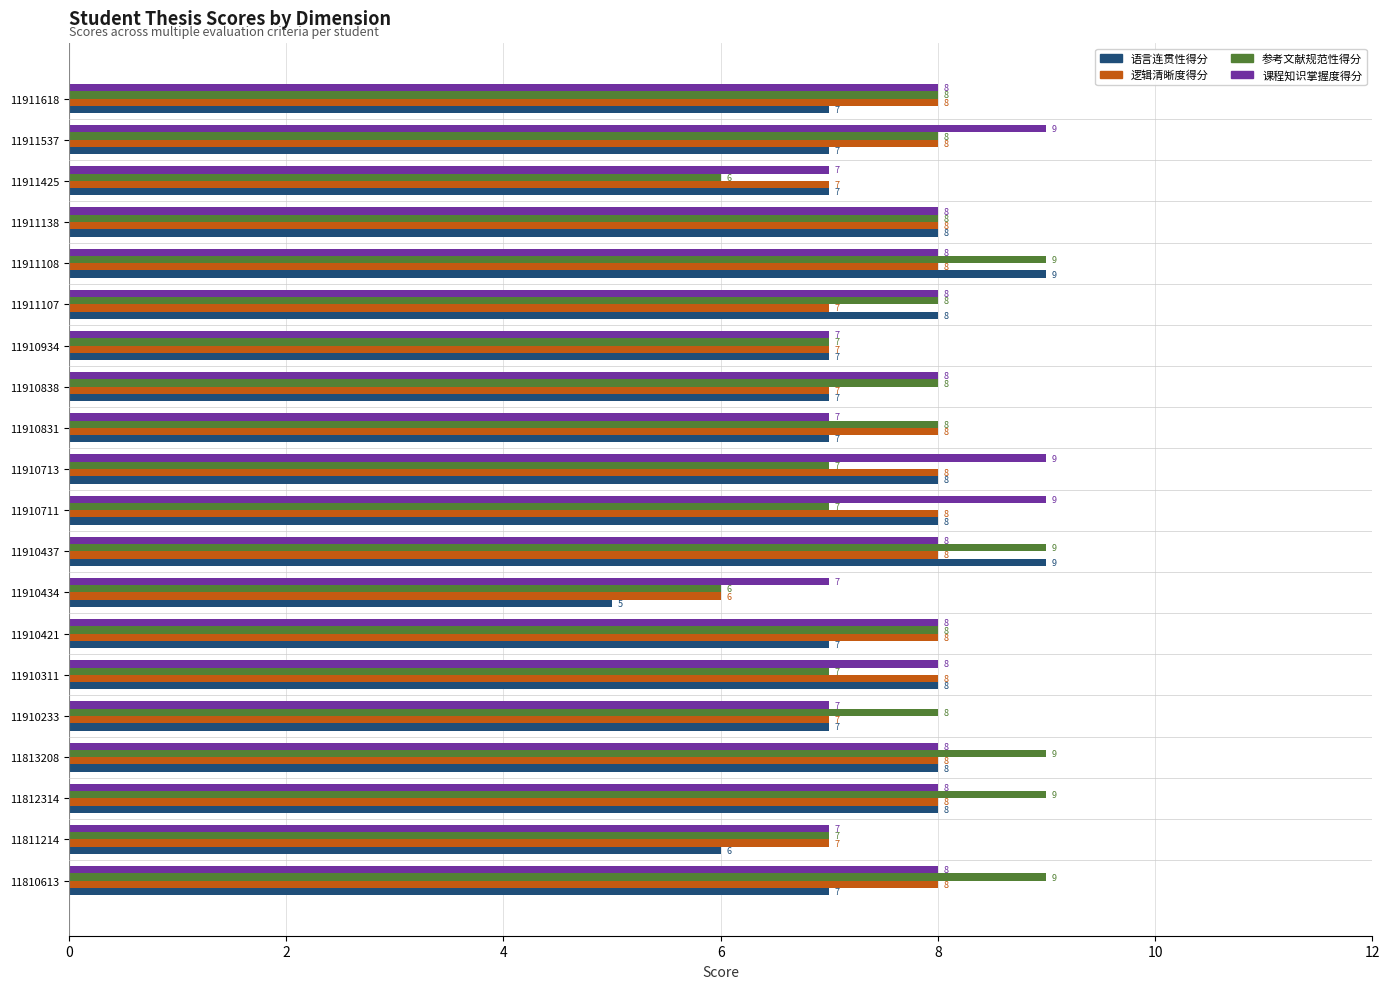

What are all the series names shown in the legend?

语言连贯性得分, 逻辑清晰度得分, 参考文献规范性得分, 课程知识掌握度得分